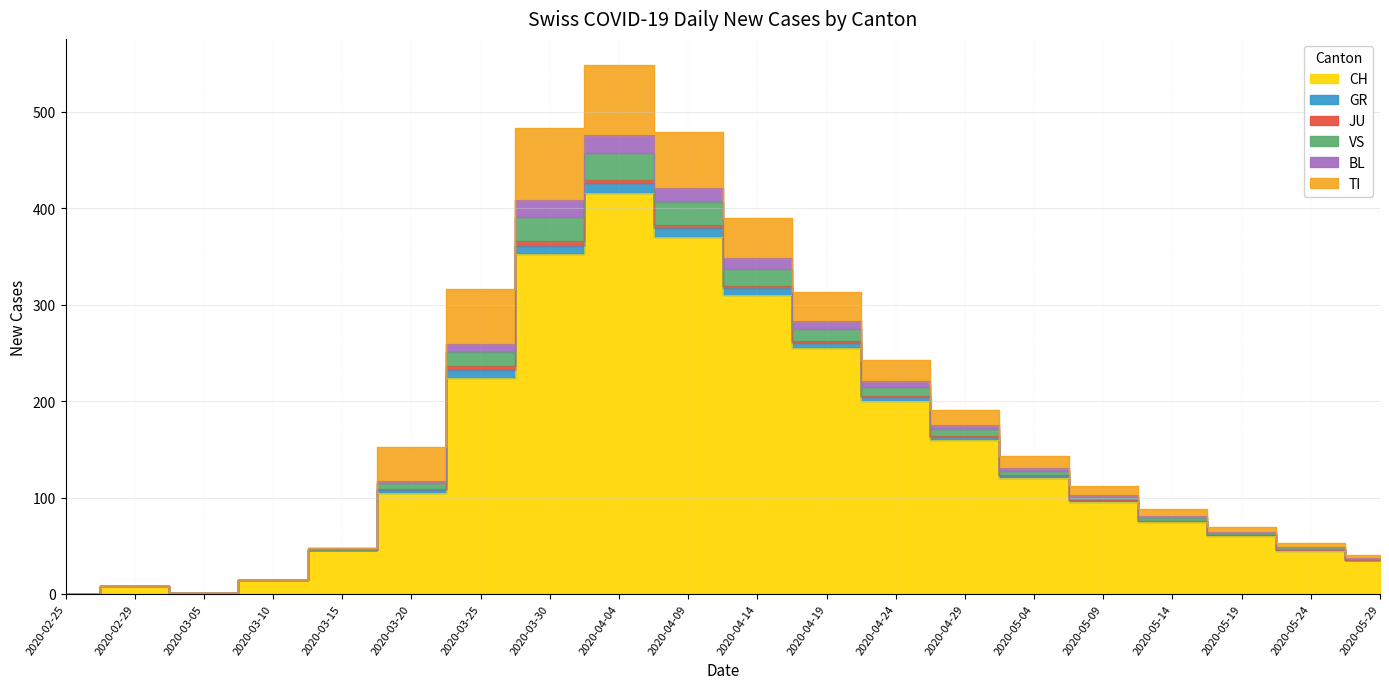

Is the value of GR at 2020-05-24 greater than the value of VS at 2020-04-04?

No